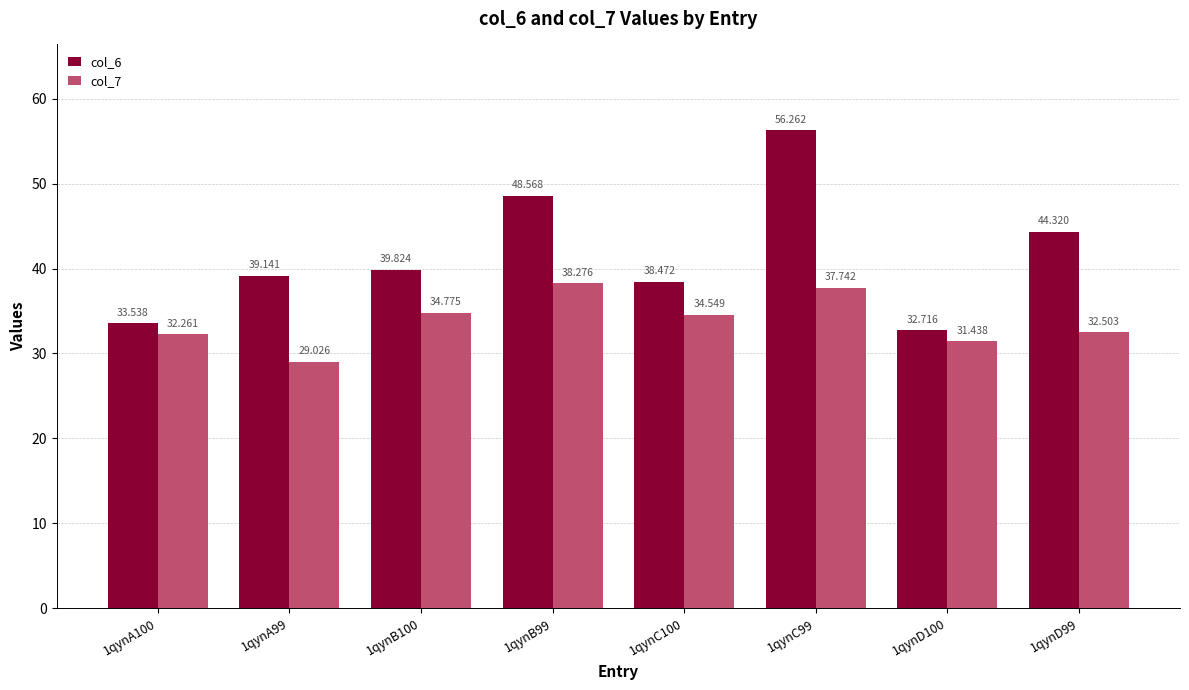

Reading left to right, extract all data points from this chart.

col_6: 1qynA100=33.5	1qynA99=39.1	1qynB100=39.8	1qynB99=48.6	1qynC100=38.5	1qynC99=56.3	1qynD100=32.7	1qynD99=44.3
col_7: 1qynA100=32.3	1qynA99=29.0	1qynB100=34.8	1qynB99=38.3	1qynC100=34.5	1qynC99=37.7	1qynD100=31.4	1qynD99=32.5